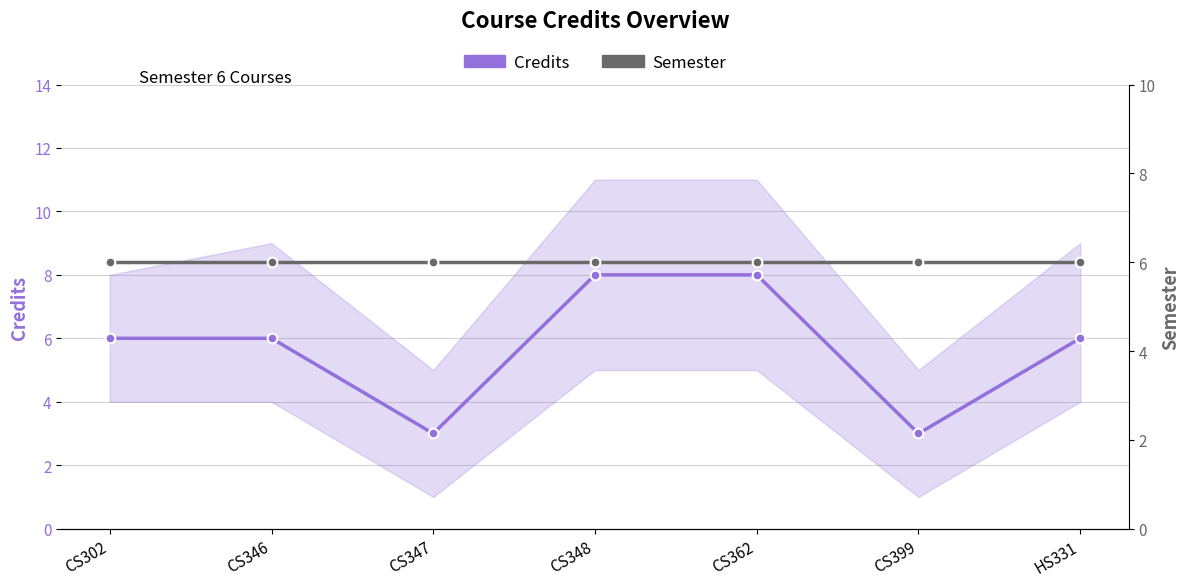

True or false: Semester has a value of 3 at HS331.

False